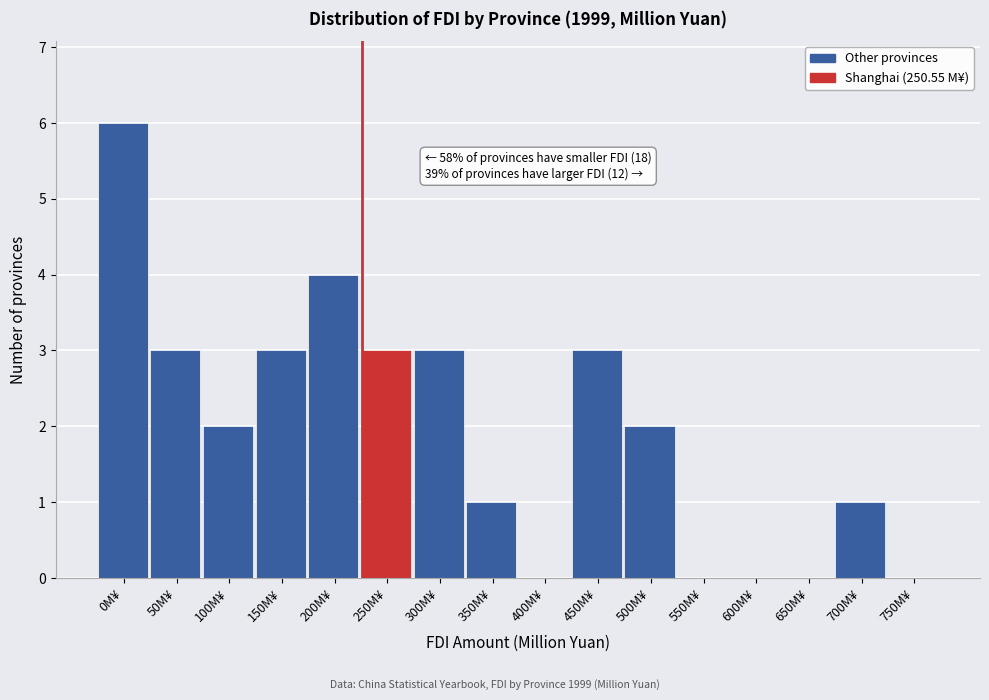

Reading left to right, list all the values displayed in this chart.

0M¥=6	50M¥=3	100M¥=2	150M¥=3	200M¥=4	250M¥=3	300M¥=3	350M¥=1	400M¥=0	450M¥=3	500M¥=2	550M¥=0	600M¥=0	650M¥=0	700M¥=1	750M¥=0